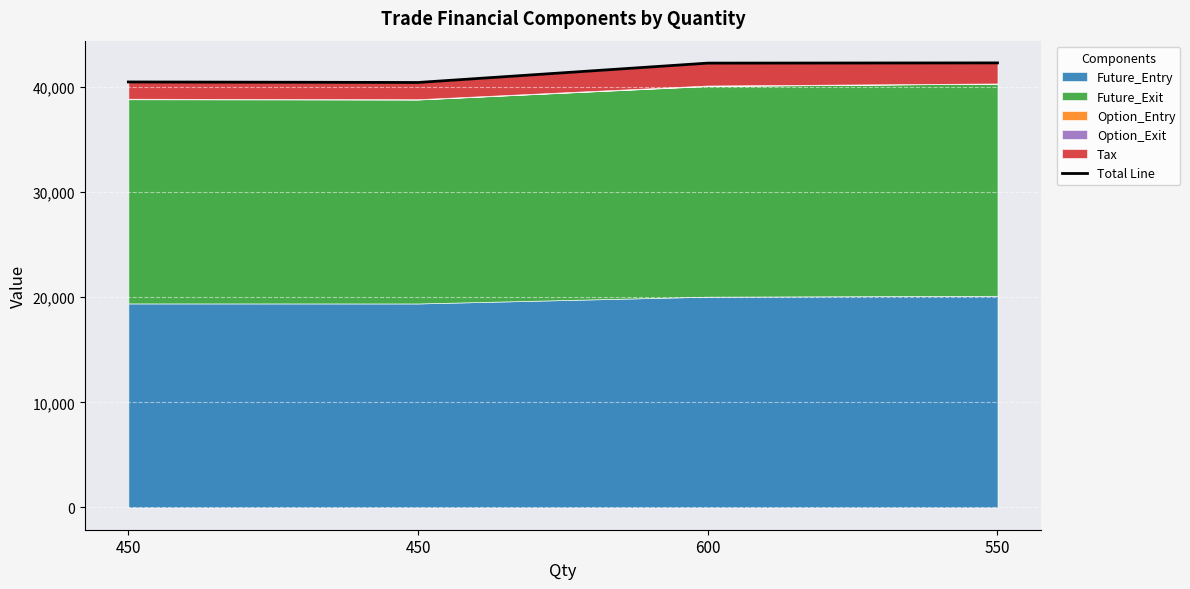

True or false: there are more than 2 points higher than both neighbors.

False